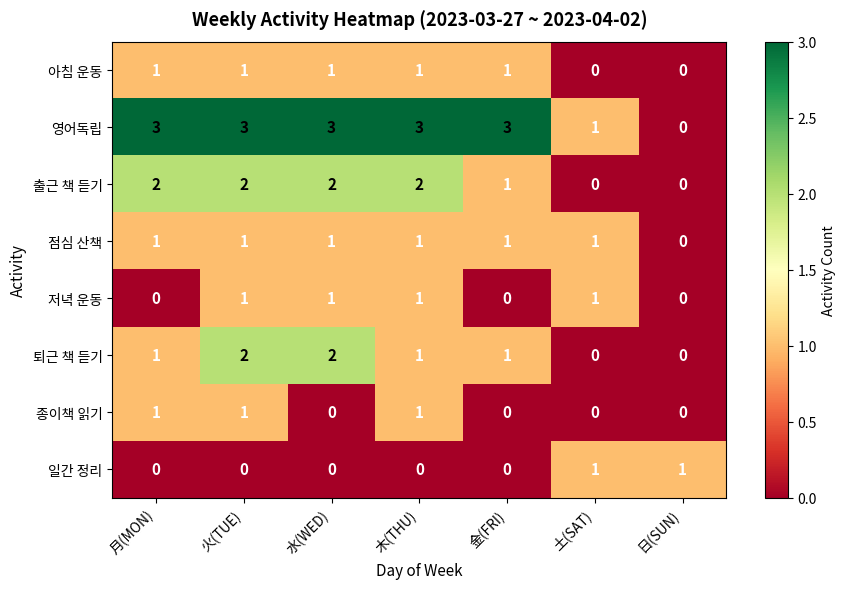

Count the 일간 정리 values in the range 0 to 1.

7